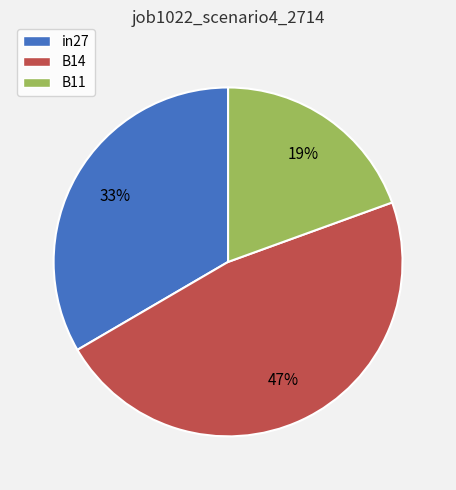

How many slices are in this pie chart?

3